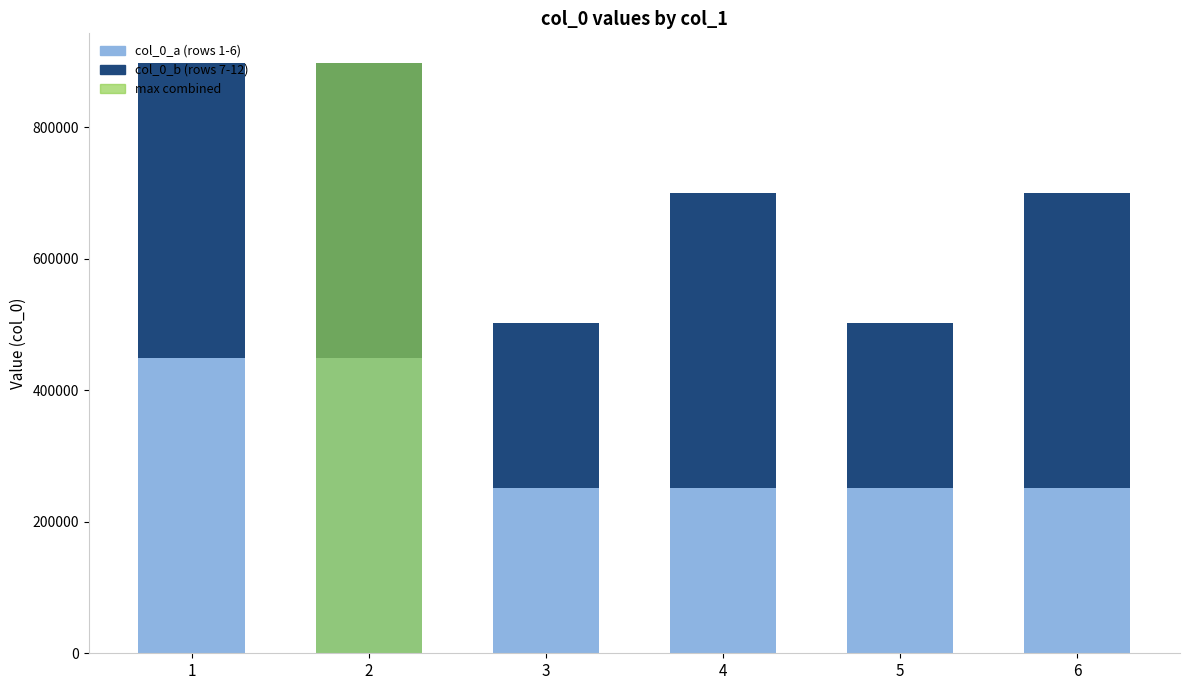

Rank the series by their maximum value, from lowest to highest.

col_0_a, col_0_b